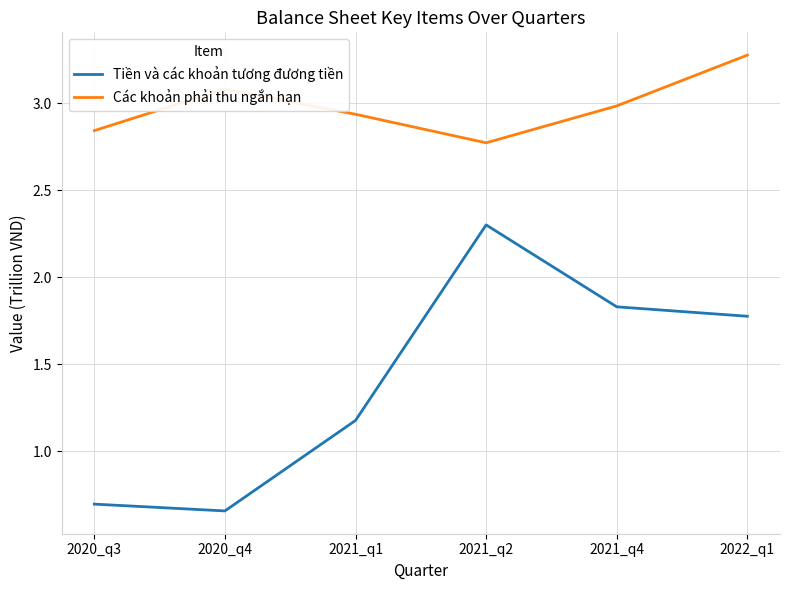

What is the approximate value of Tiền và các khoản tương đương tiền at 2021_q1?

1.2